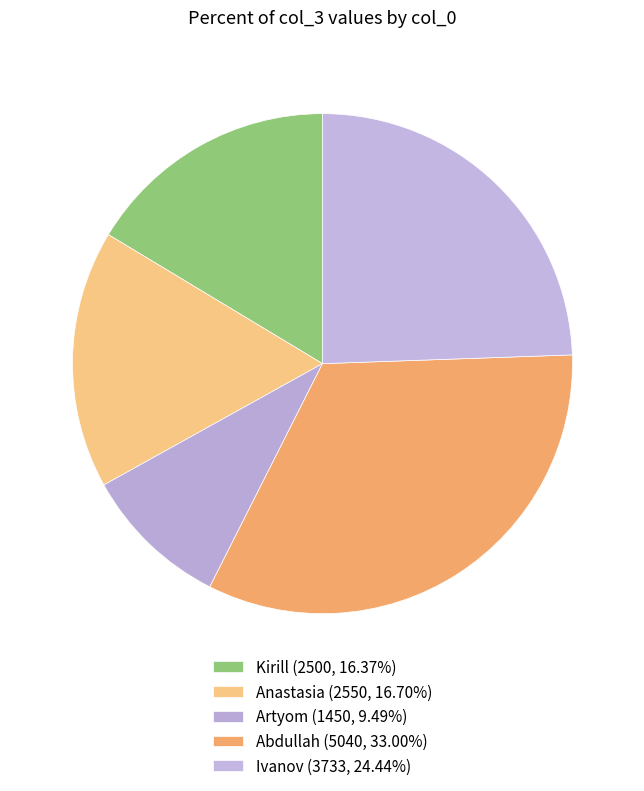

Do Artyom and Ivanov together represent more than half of the pie?

No